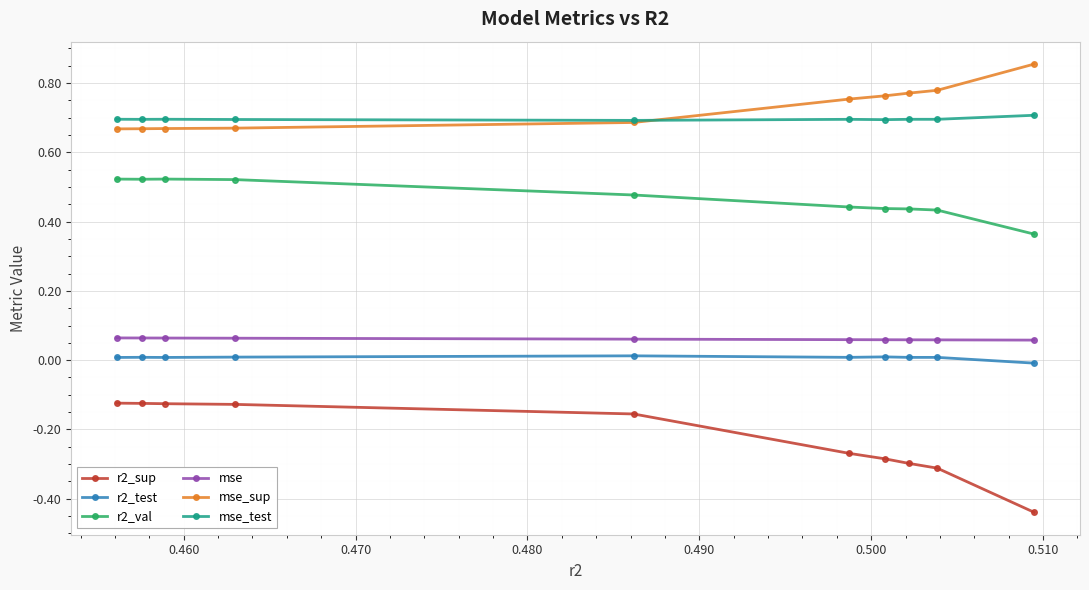

Which series has the largest range (max minus min)?

r2_sup